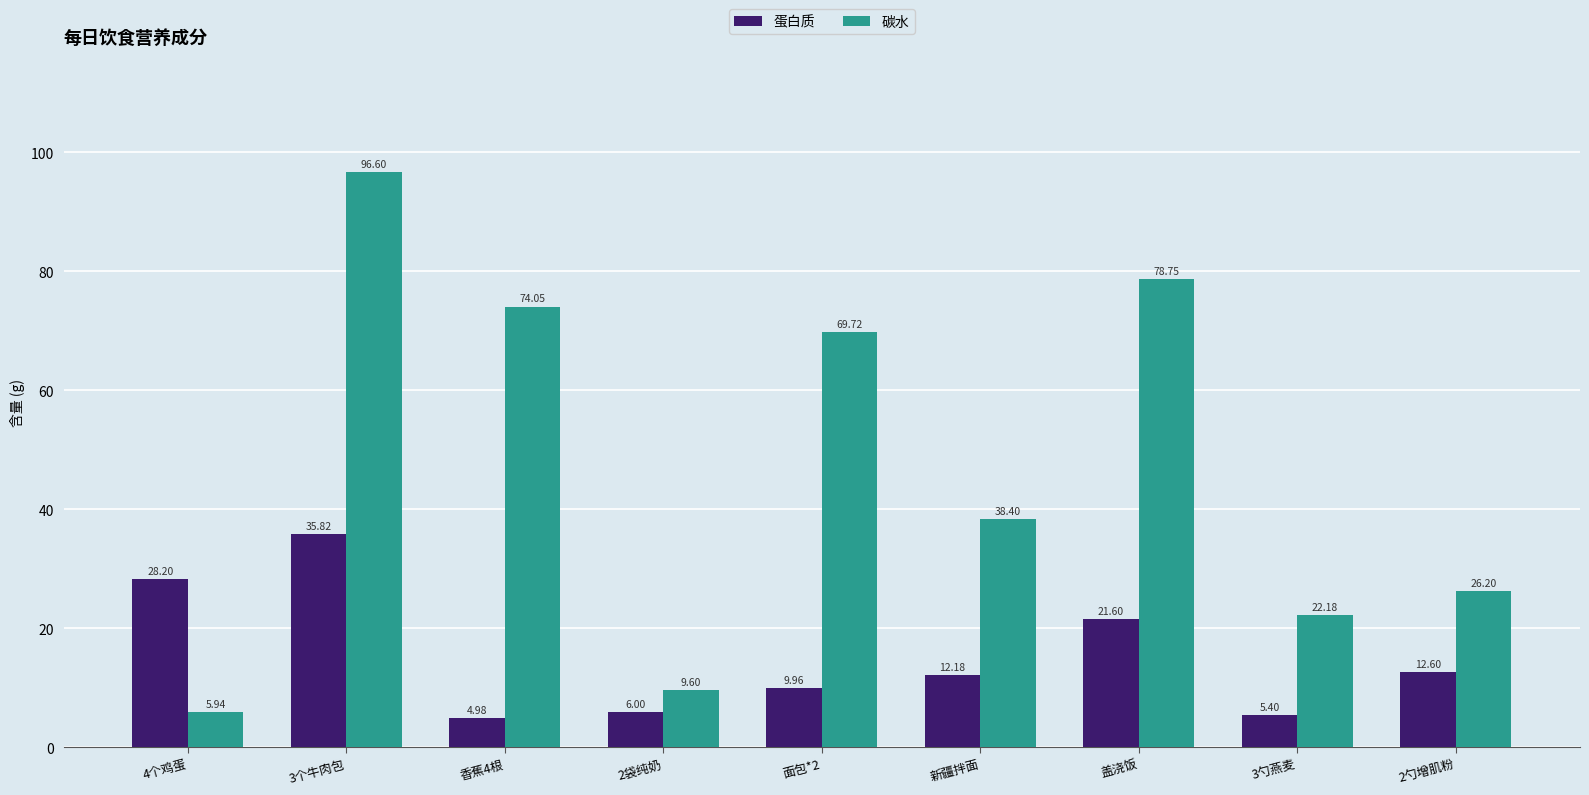

Read the 蛋白质 value at 面包*2.

10.0